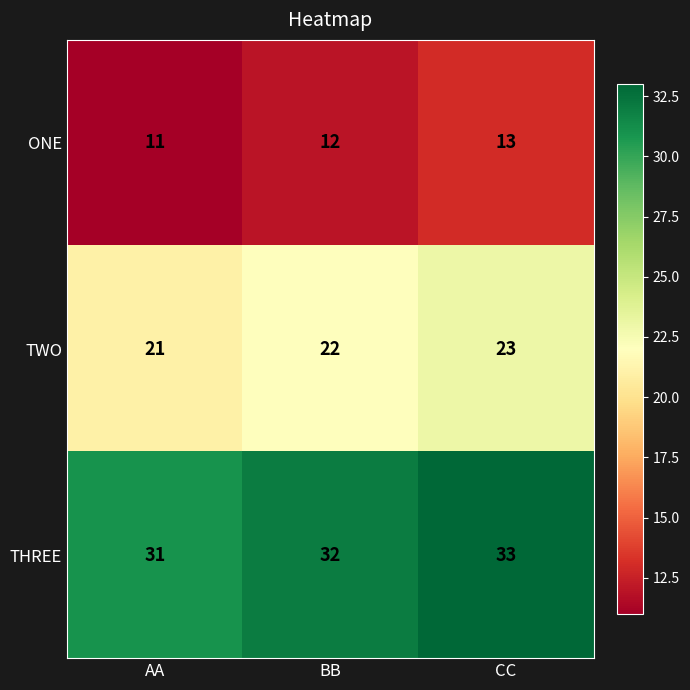

What is the average value of the ONE series?

12